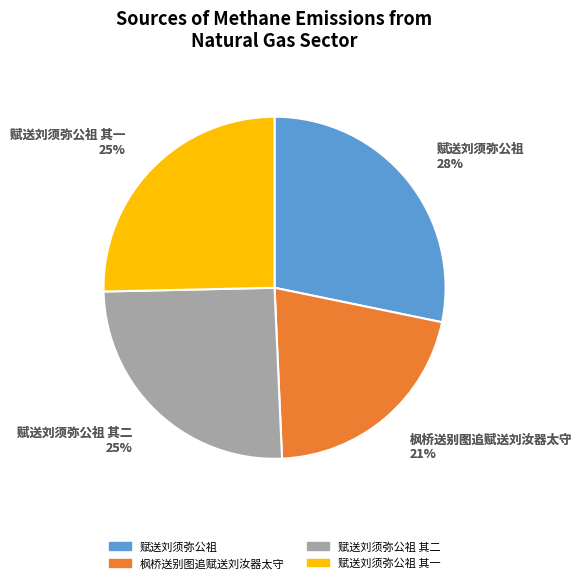

To the nearest percent, what is the difference between the largest and smallest slice percentages?

7%